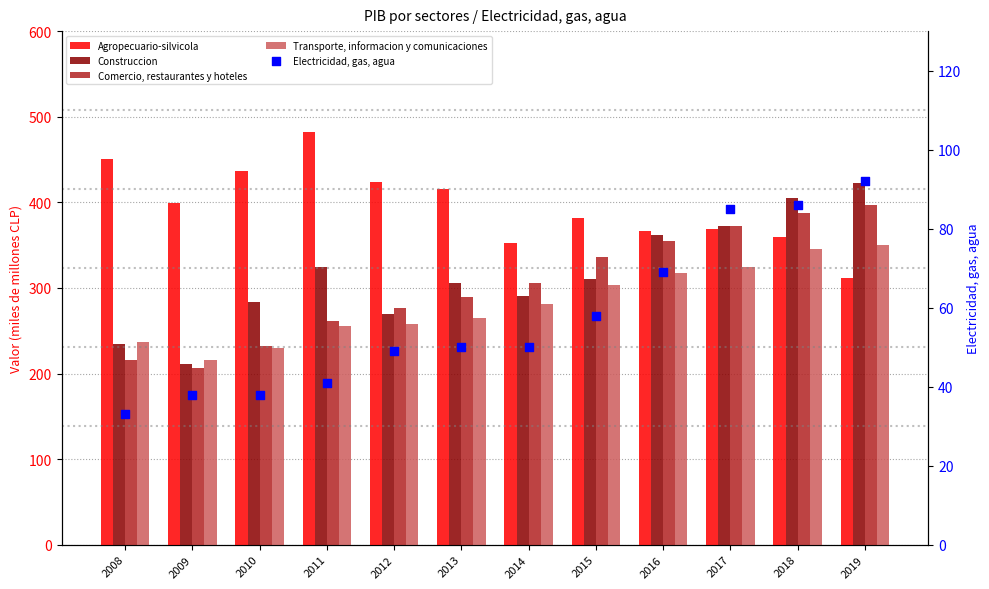

Which series contains the highest Y value?

Agropecuario-silvicola